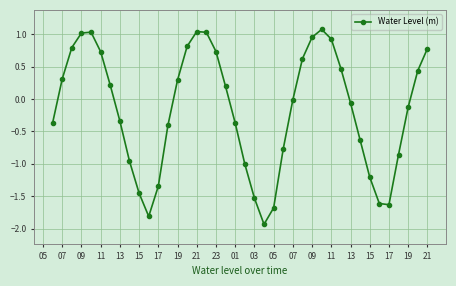

How many points are lower than both their immediate neighbors (excluding endpoints)?

3